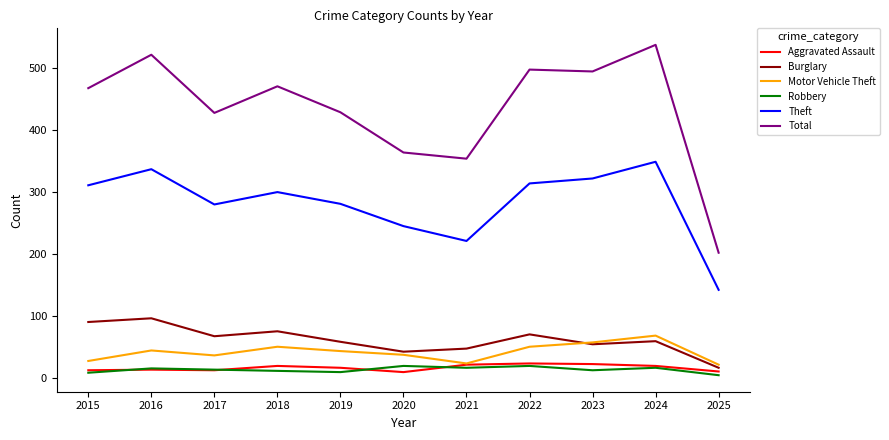

What is the total value across all series at 2016?

1027